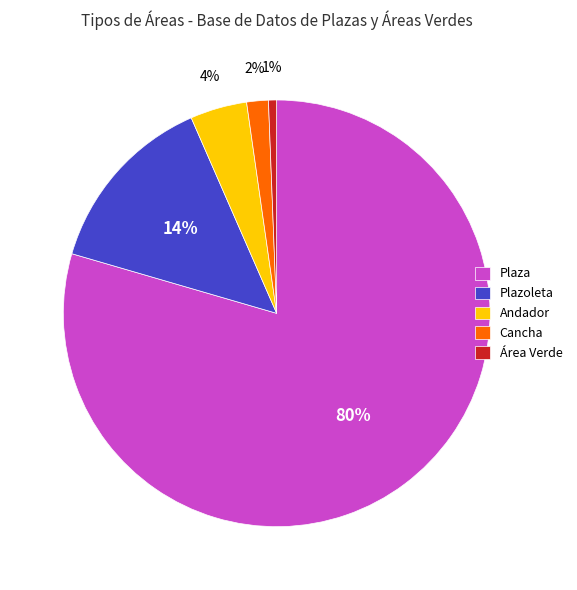

Is it true that Plaza is 80% of the pie?

True